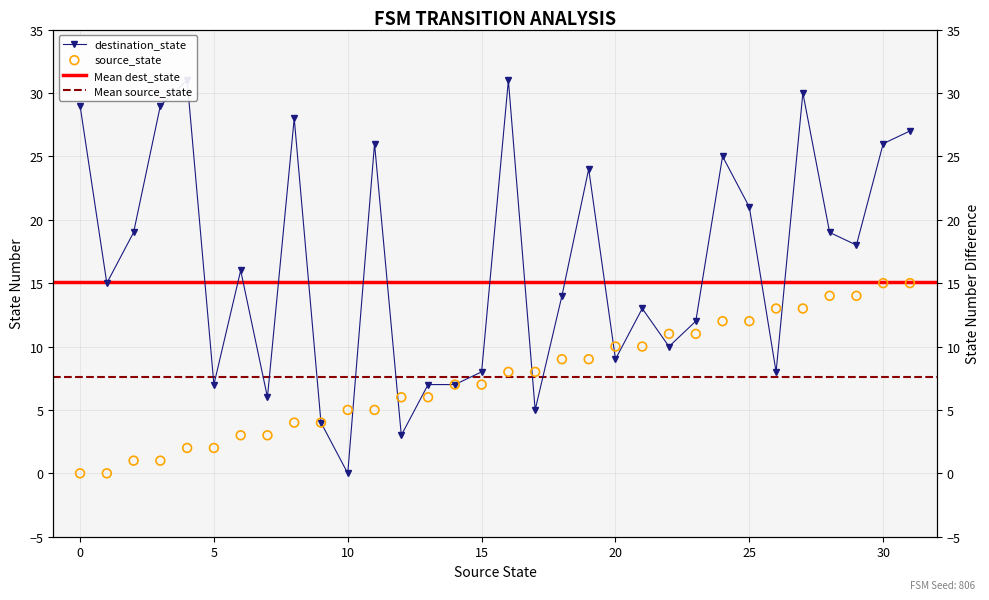

What is the total value across all series at 16?

39